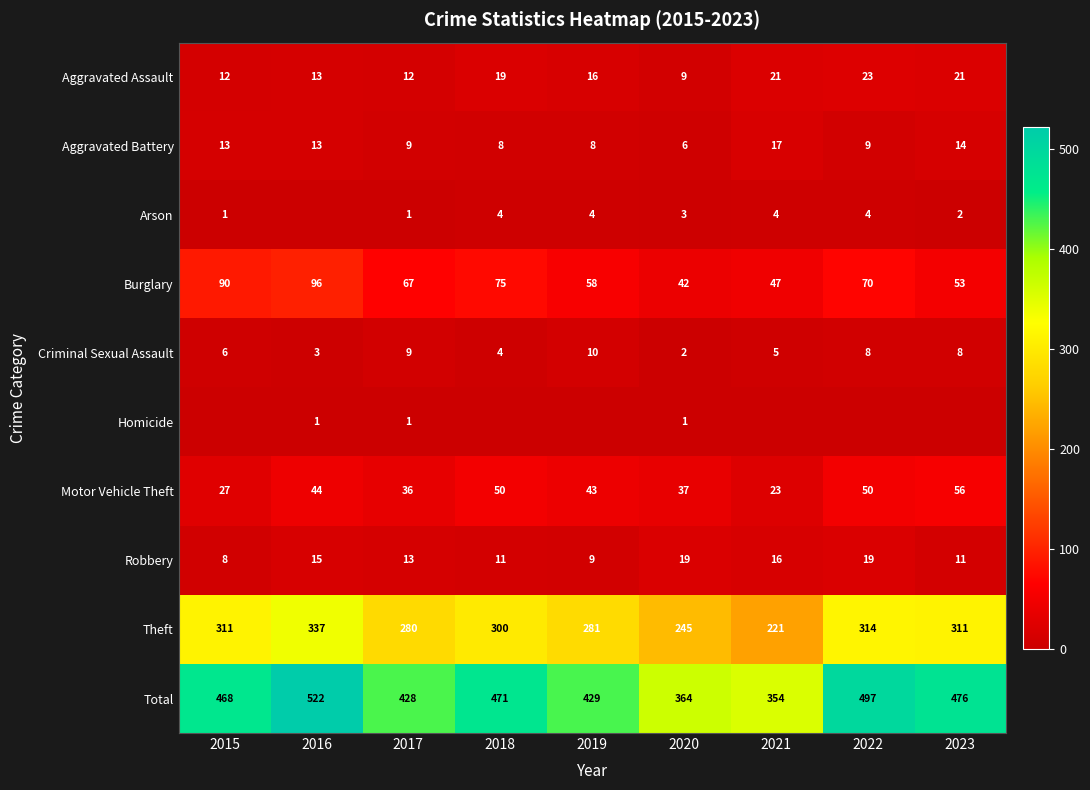

Which category has the highest value in the Aggravated Battery series?

2021